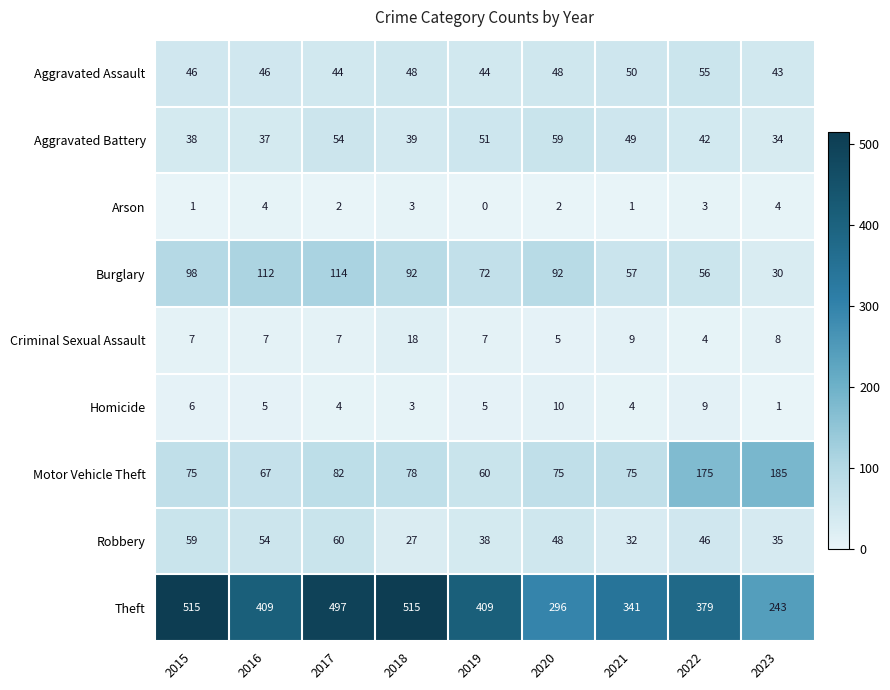

At how many categories does at least one series exceed 293?

8